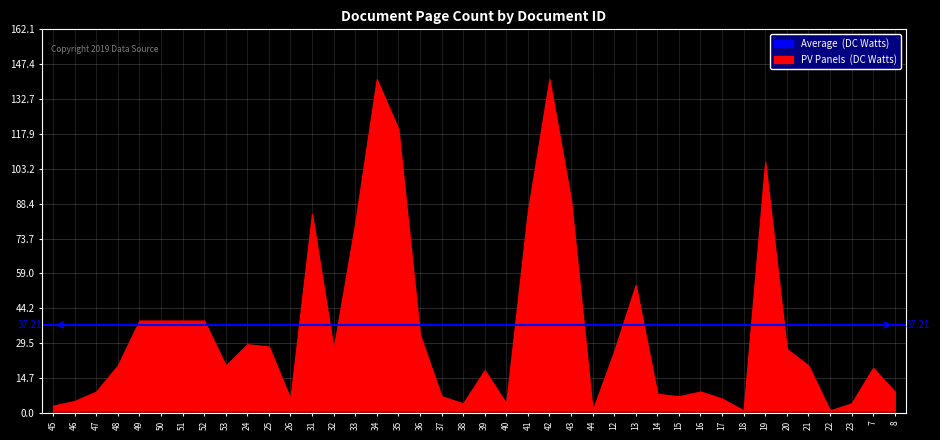

What is the maximum value shown in the chart?

141